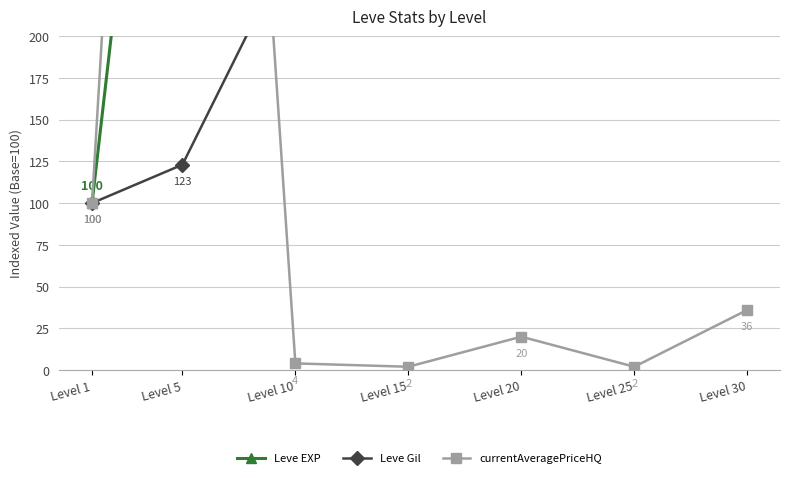

Is this an area chart (filled region under the line)?

No